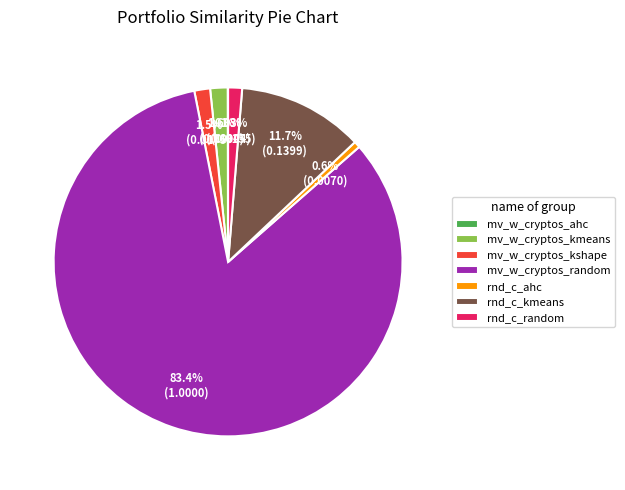

Which slice represents more than half of the pie?

mv_w_cryptos_random